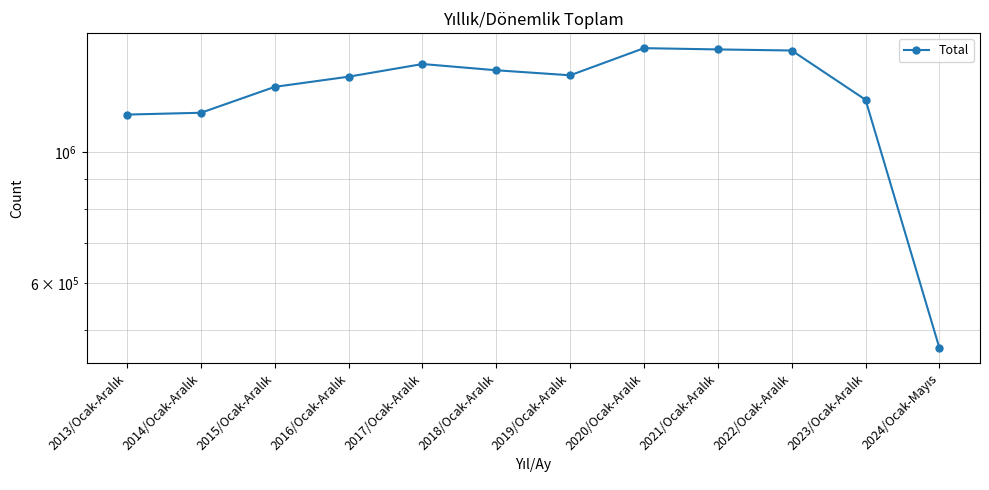

What is the greatest value displayed?

1499316